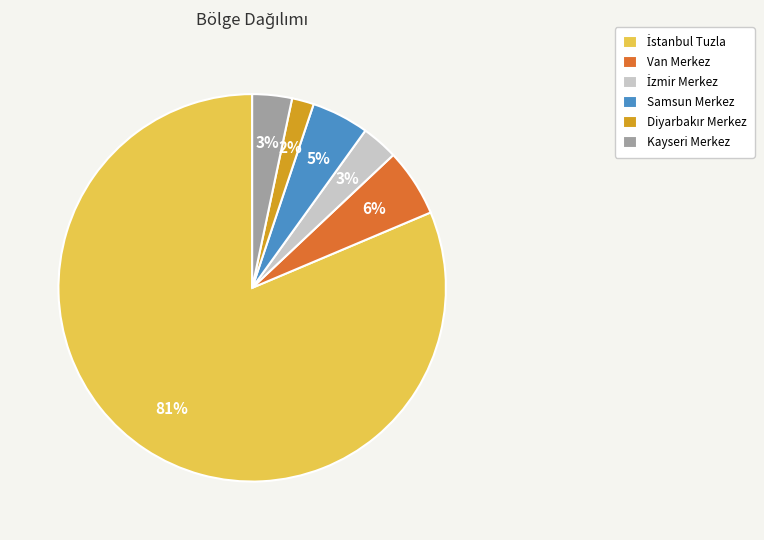

To the nearest percent, what is the average slice percentage?

17%